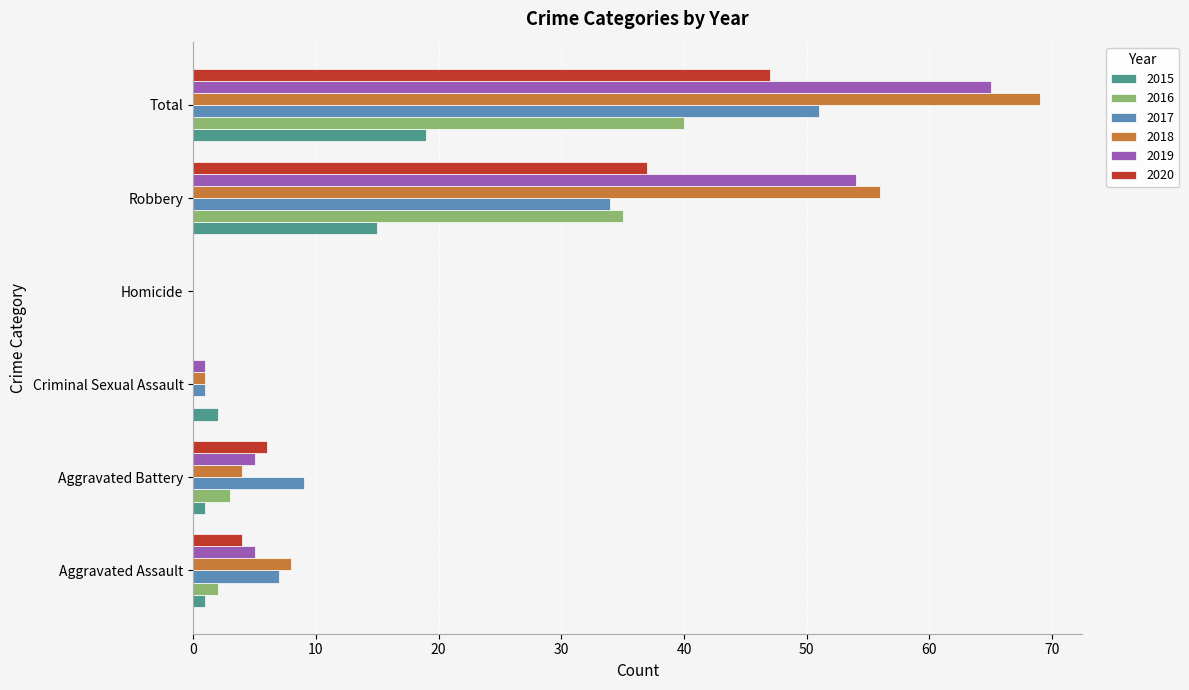

The 2019 series shows 0 at Homicide. True or false?

True